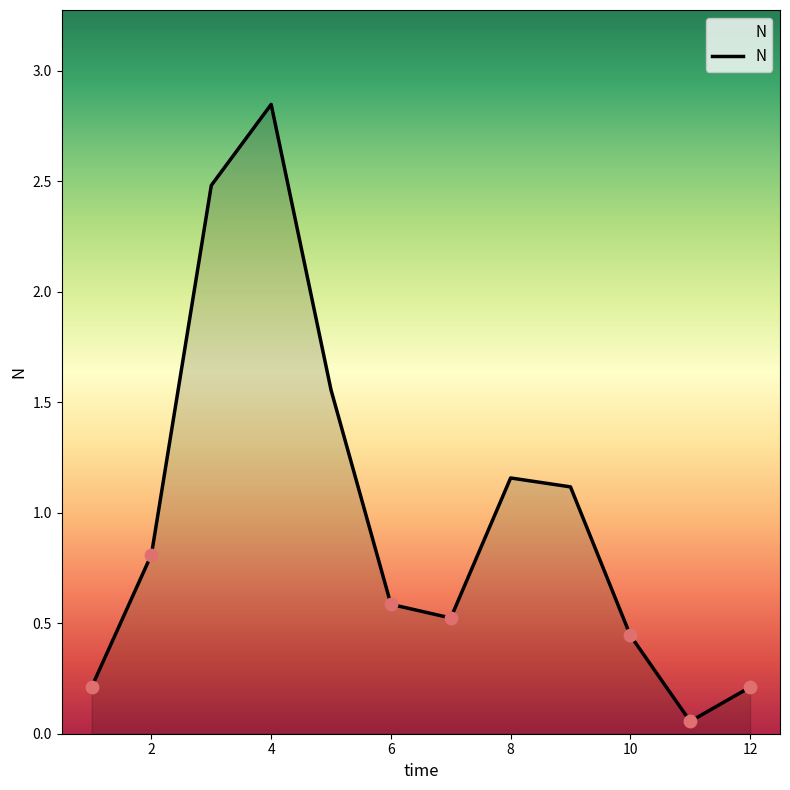

How many lines are shown in the chart?

1